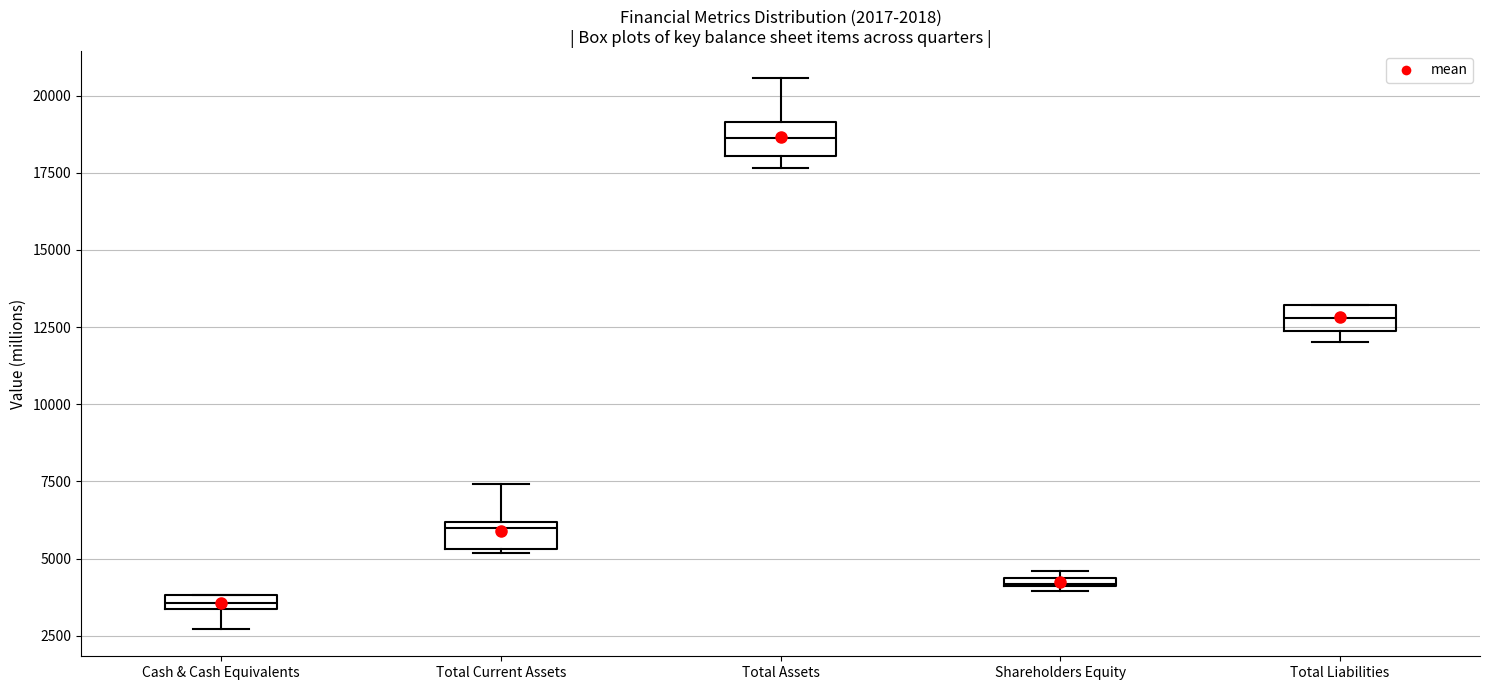

Which box's median line is the highest?

Total Assets